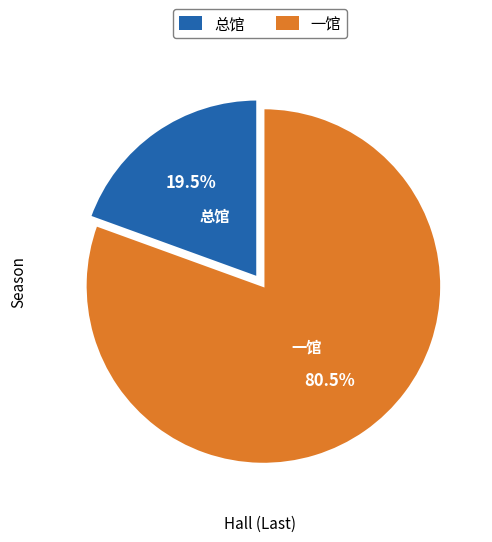

Count the number of slices in the pie.

2